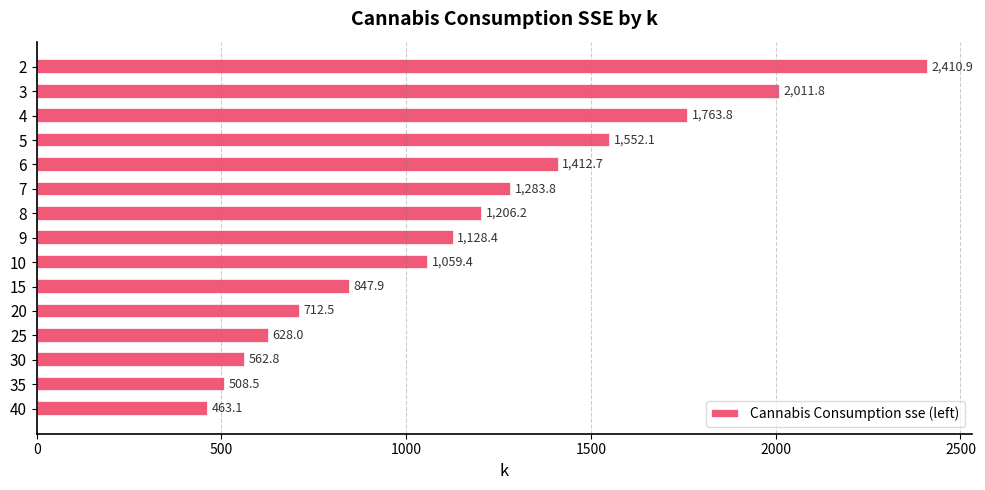

What is the difference between the second highest and minimum values?

1548.8